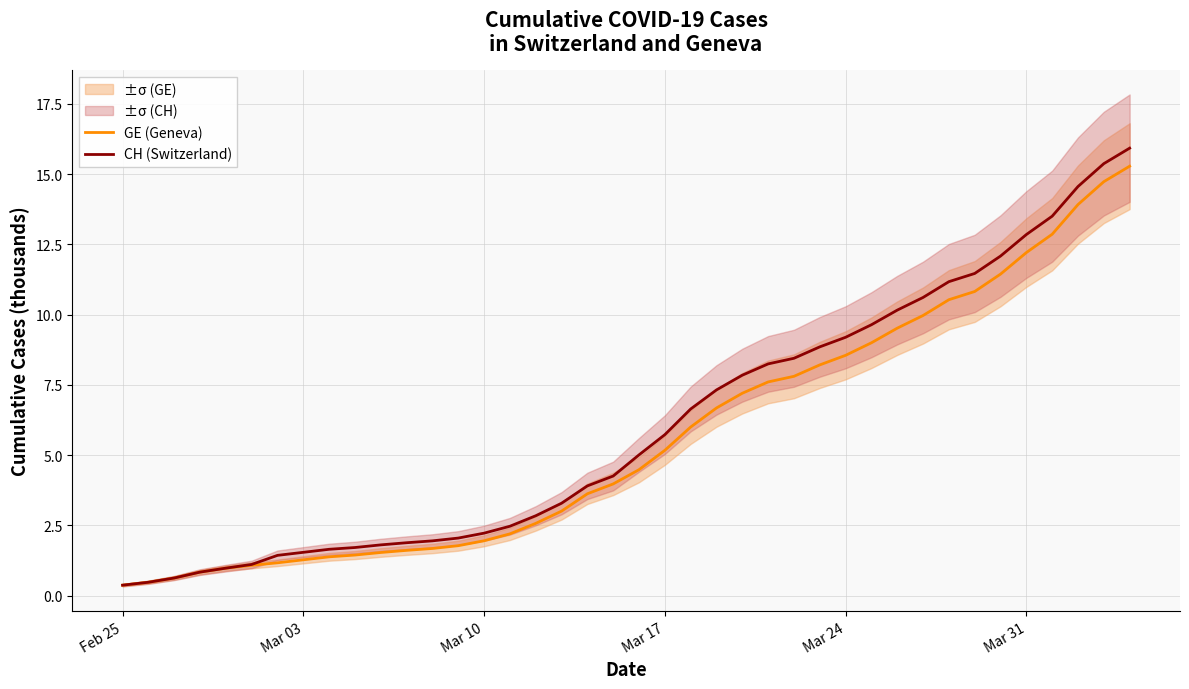

True or false: CH (Switzerland) has a value of 12.9 at Mar 31.

True